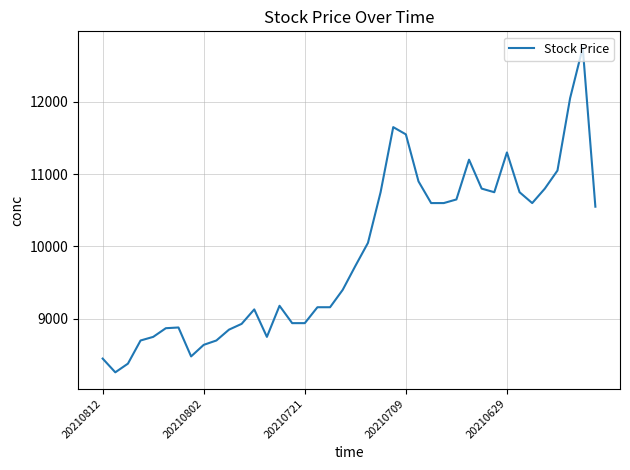

What is the difference between the maximum and minimum values?

4490